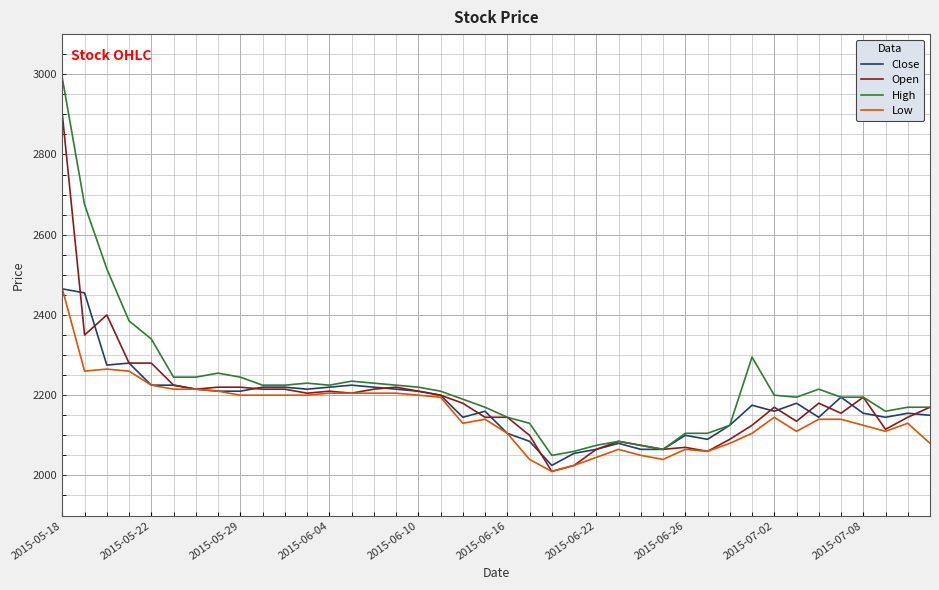

What is the maximum value for Open?

2900